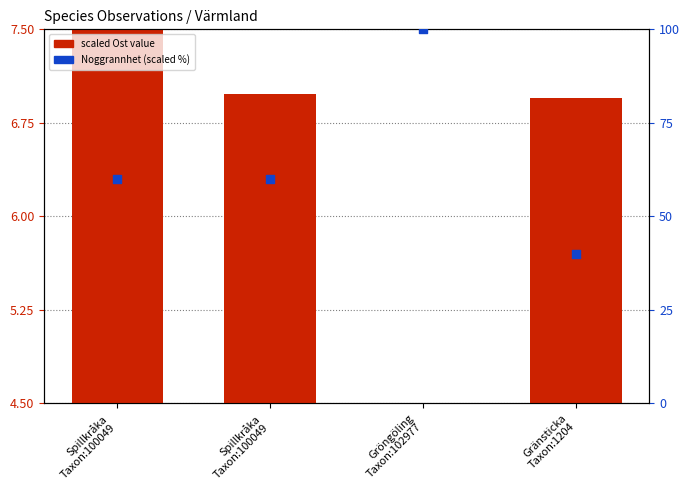

Which series reaches the minimum Y coordinate?

scaled Ost (primary)